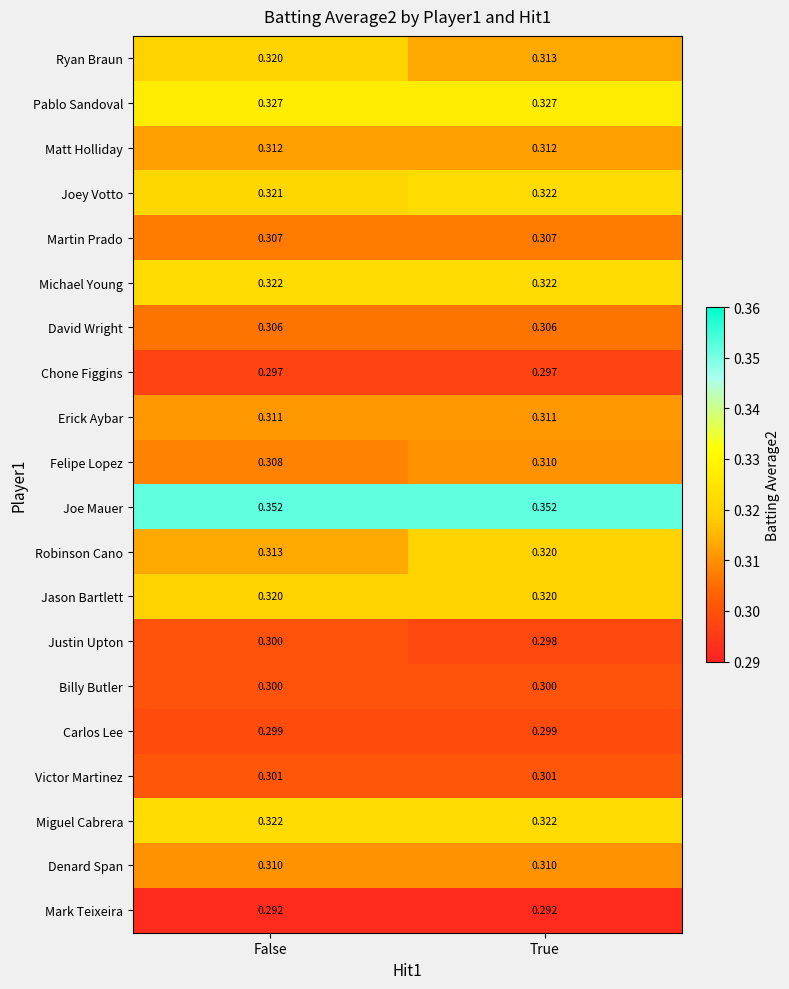

Where is Robinson Cano nearest to the value 0?

False